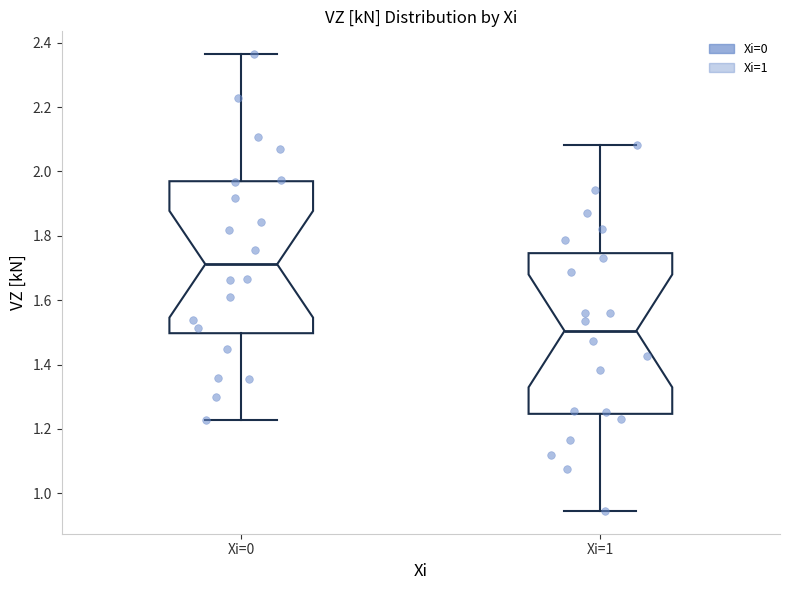

Comparing the boxes themselves (not the whiskers), which one is the tallest?

Xi=1